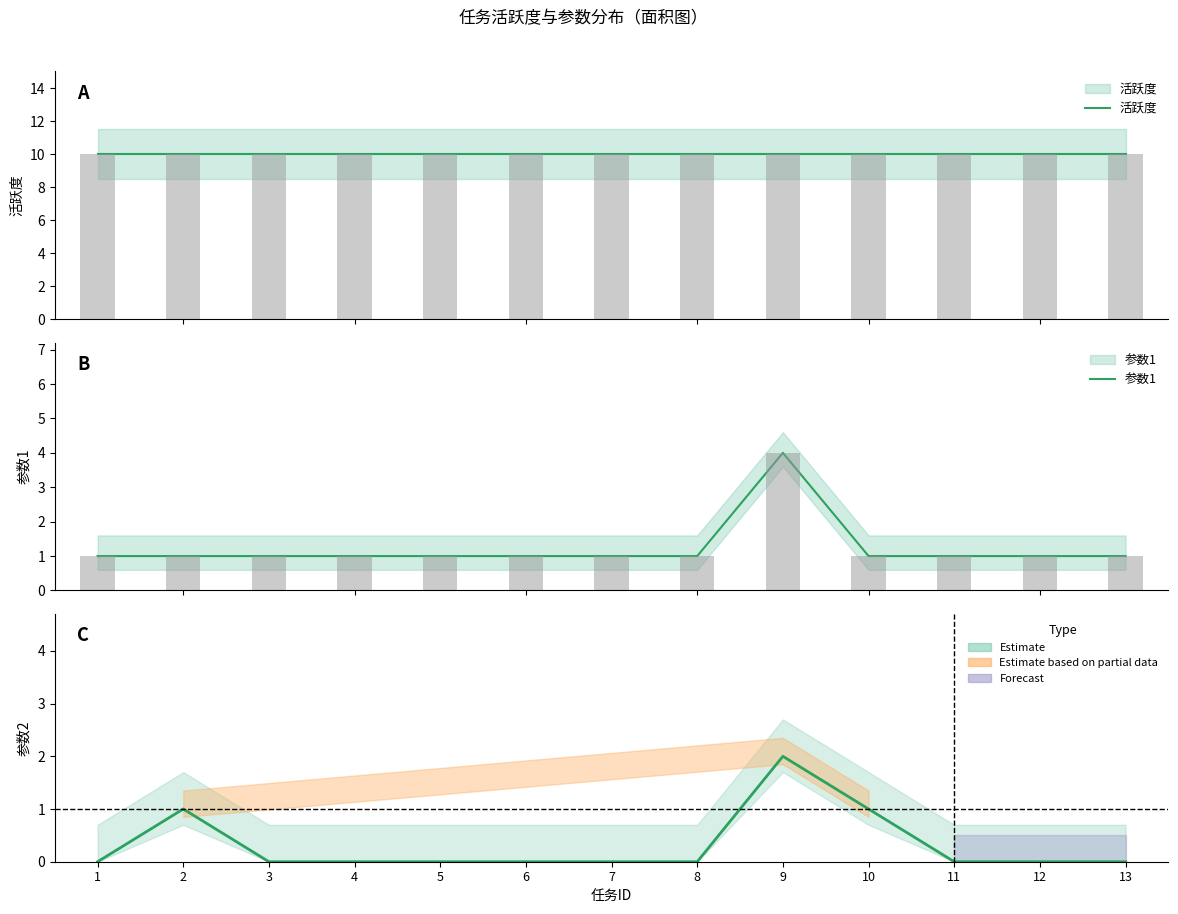

What is the maximum value for 活跃度?

10